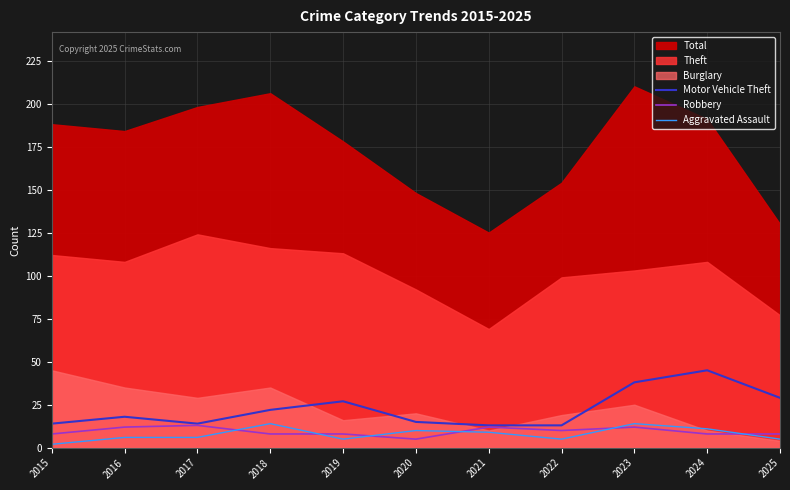

Is the value of Motor Vehicle Theft at 2016 greater than the value of Robbery at 2022?

Yes